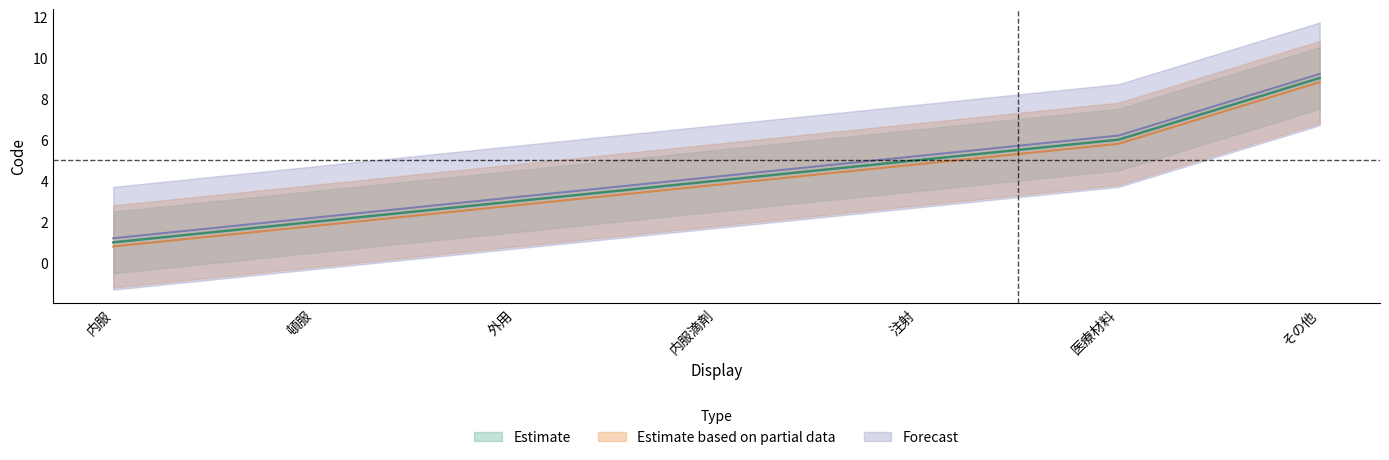

What is the difference between the highest and lowest values at 注射?

0.4